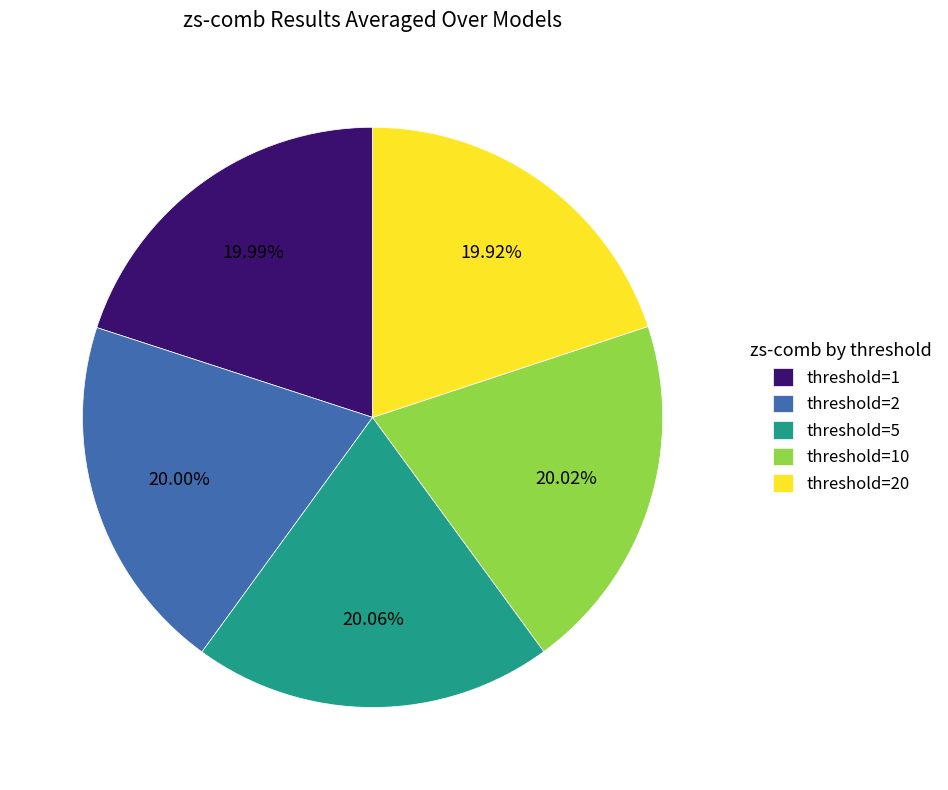

Approximately how many times larger is the value at threshold=10 compared to threshold=2?

1.0